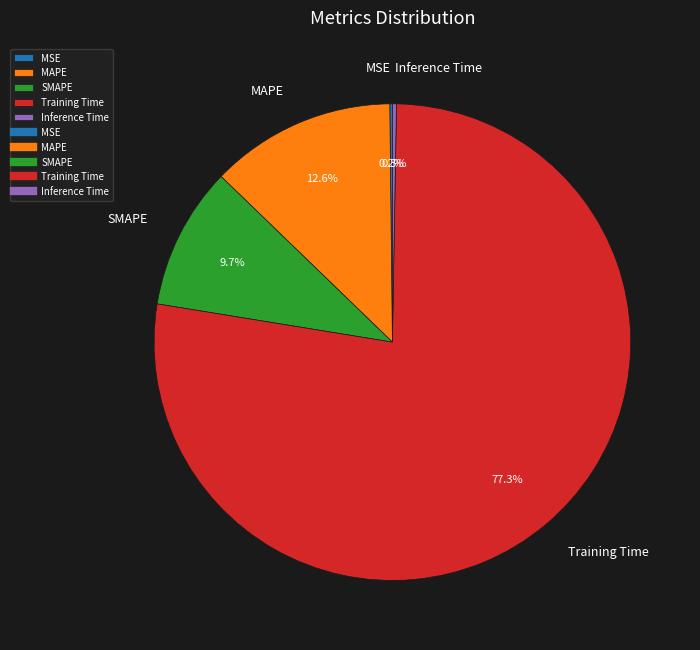

Which slice is the largest?

Training Time